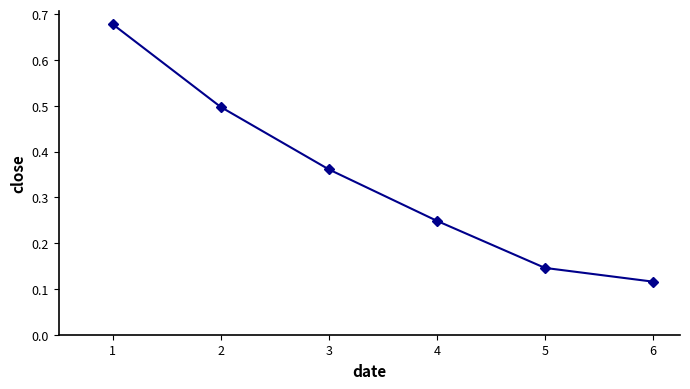

What is the value of the 2nd point from the left?

0.5